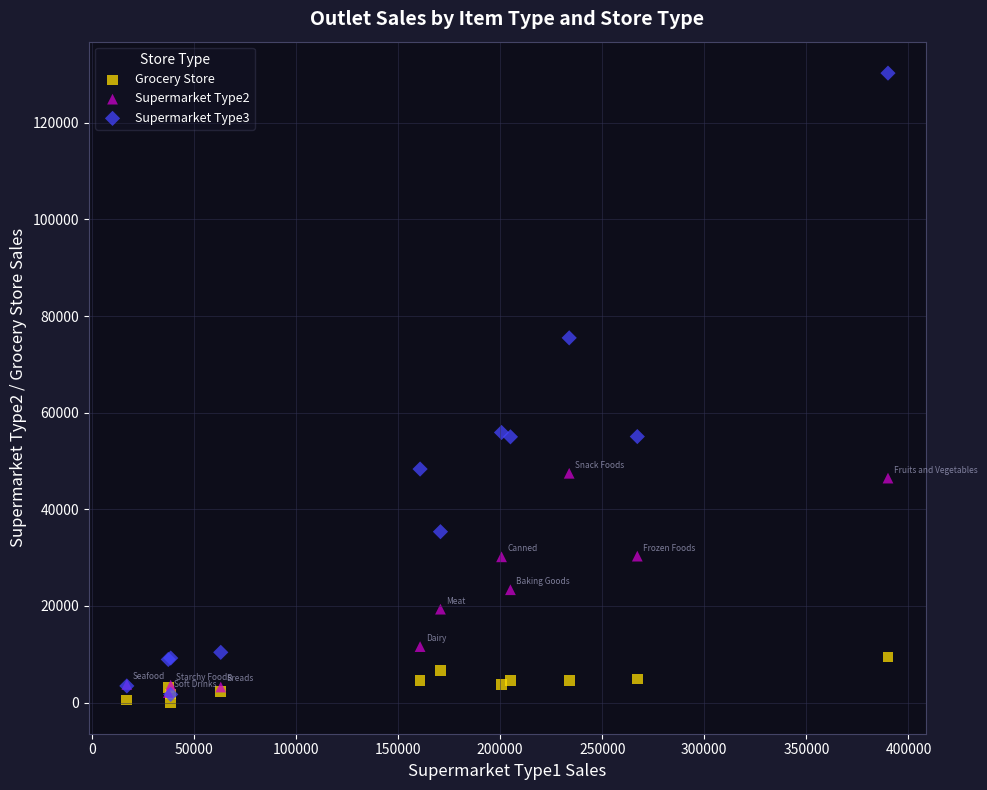

Which series has the largest Y range (max minus min)?

Supermarket Type3